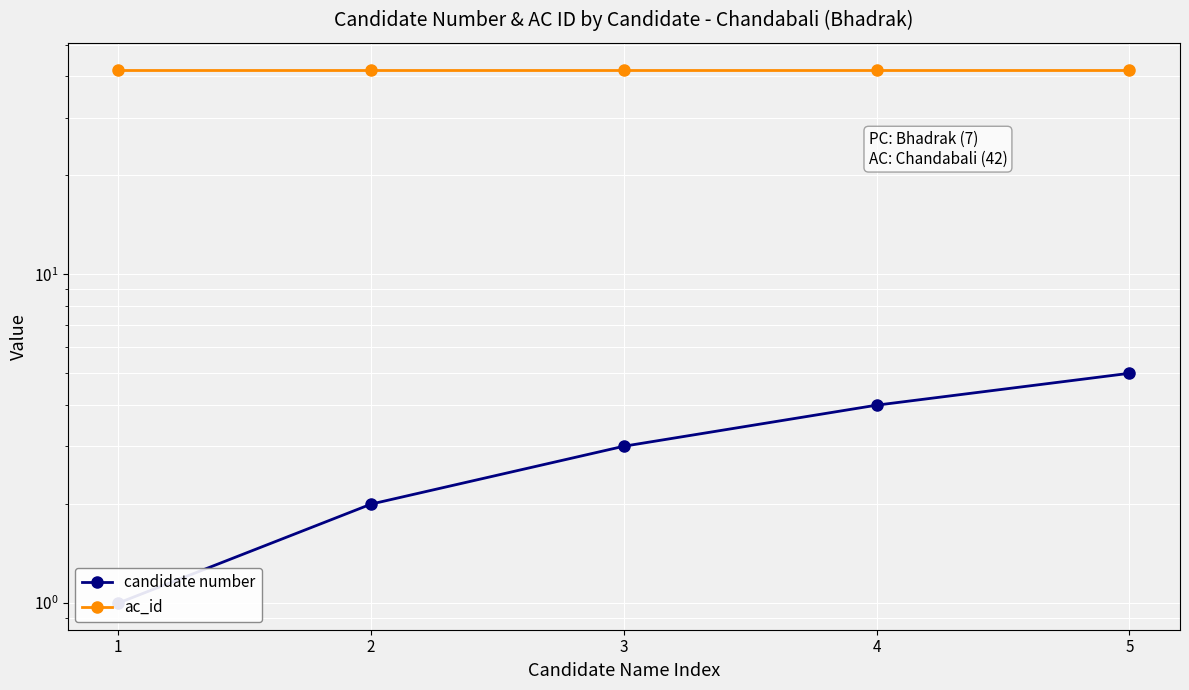

True or false: candidate number has more than 2 interior local peaks.

False